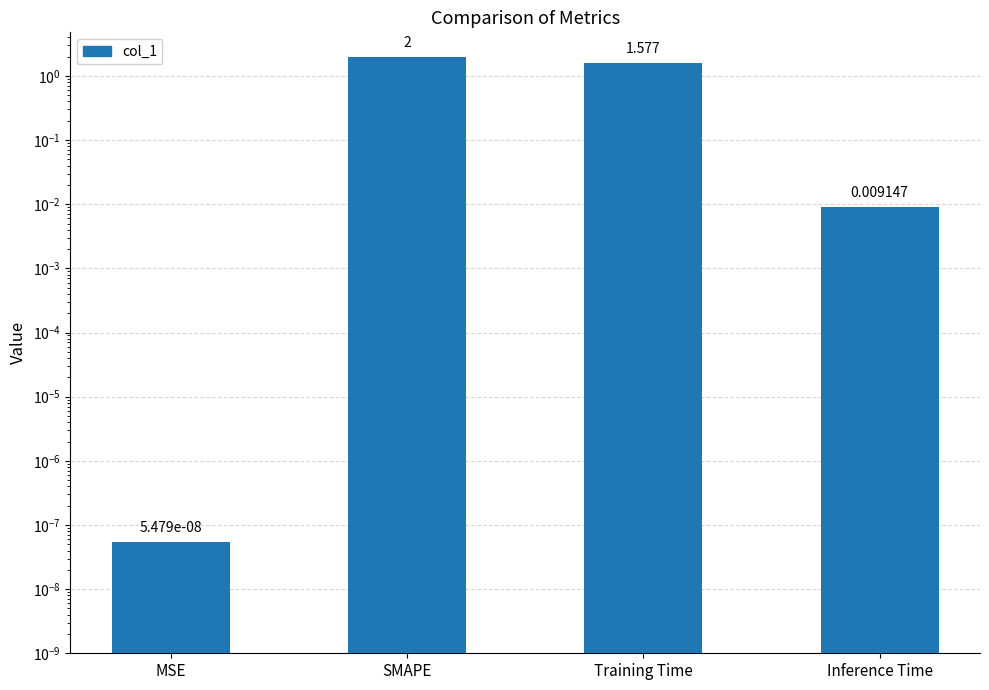

True or false: the data shows 0.0 at Inference Time.

True